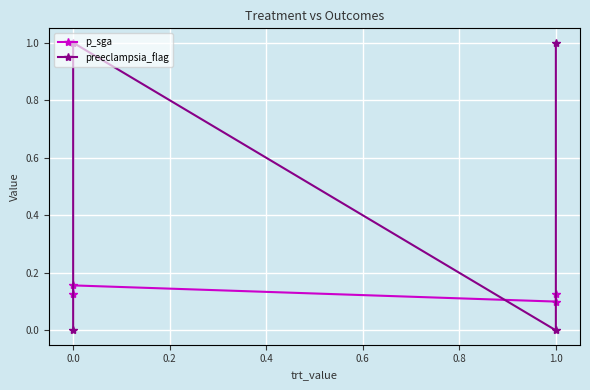

What is the difference between the maximum and minimum values in the p_sga series?

0.1